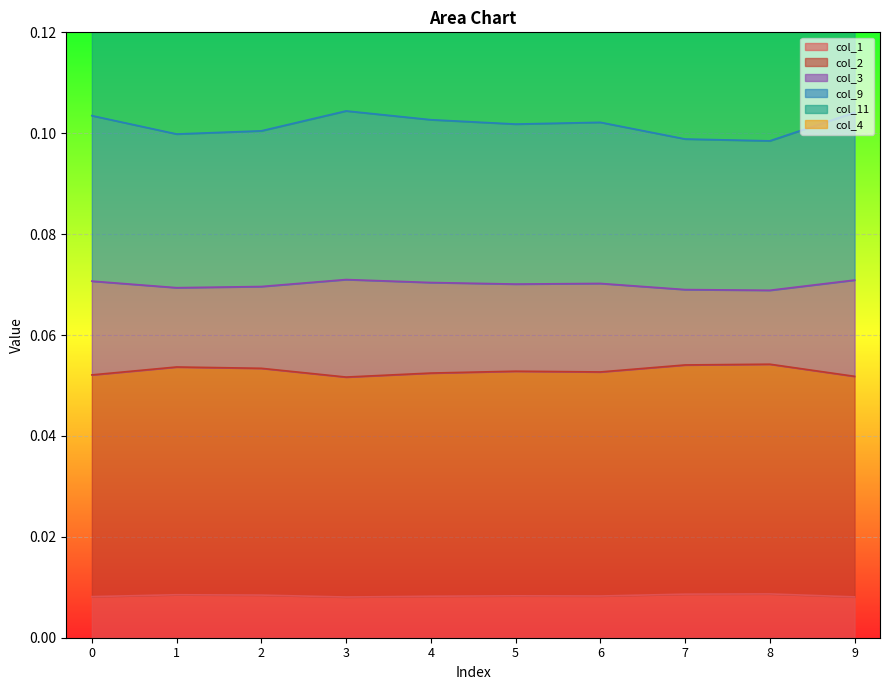

Is the value of col_1 at 1 greater than the value of col_3 at 5?

No